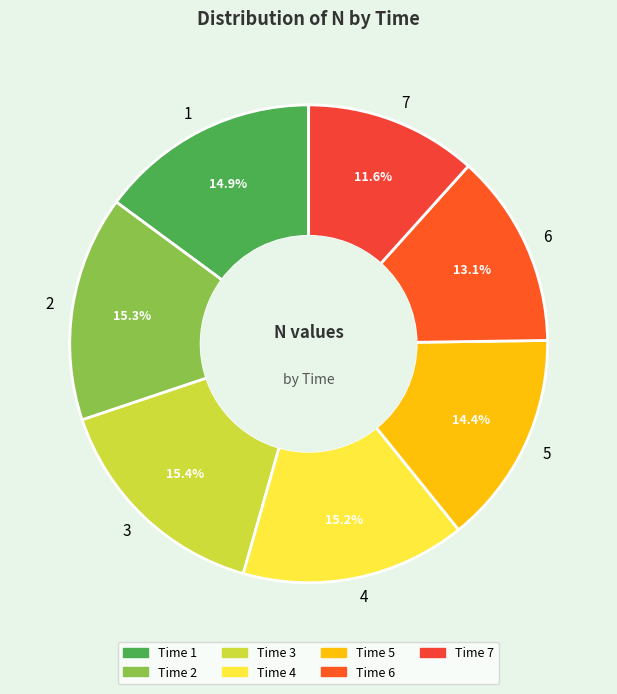

What portion of the pie excludes 1?

85.1%